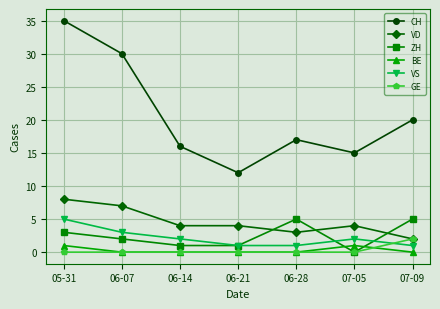

Which series has the largest range (max minus min)?

CH